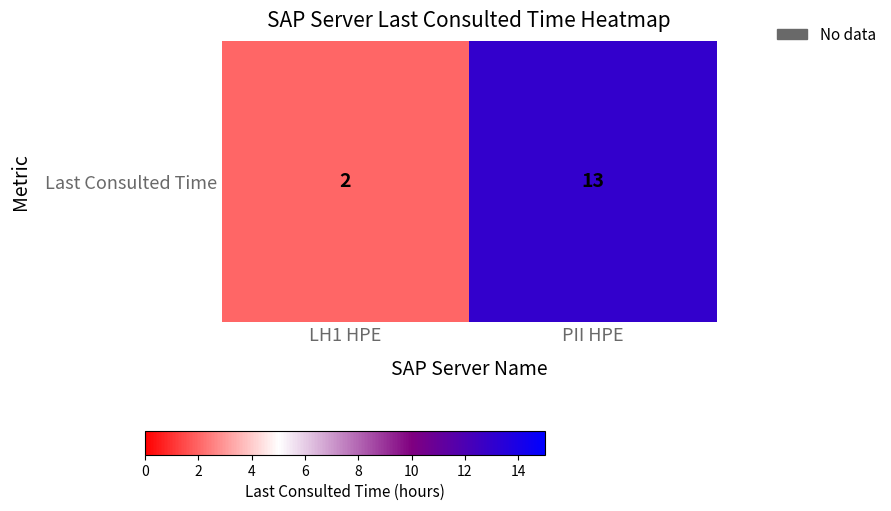

Reading left to right, extract all data points from this chart.

2	13